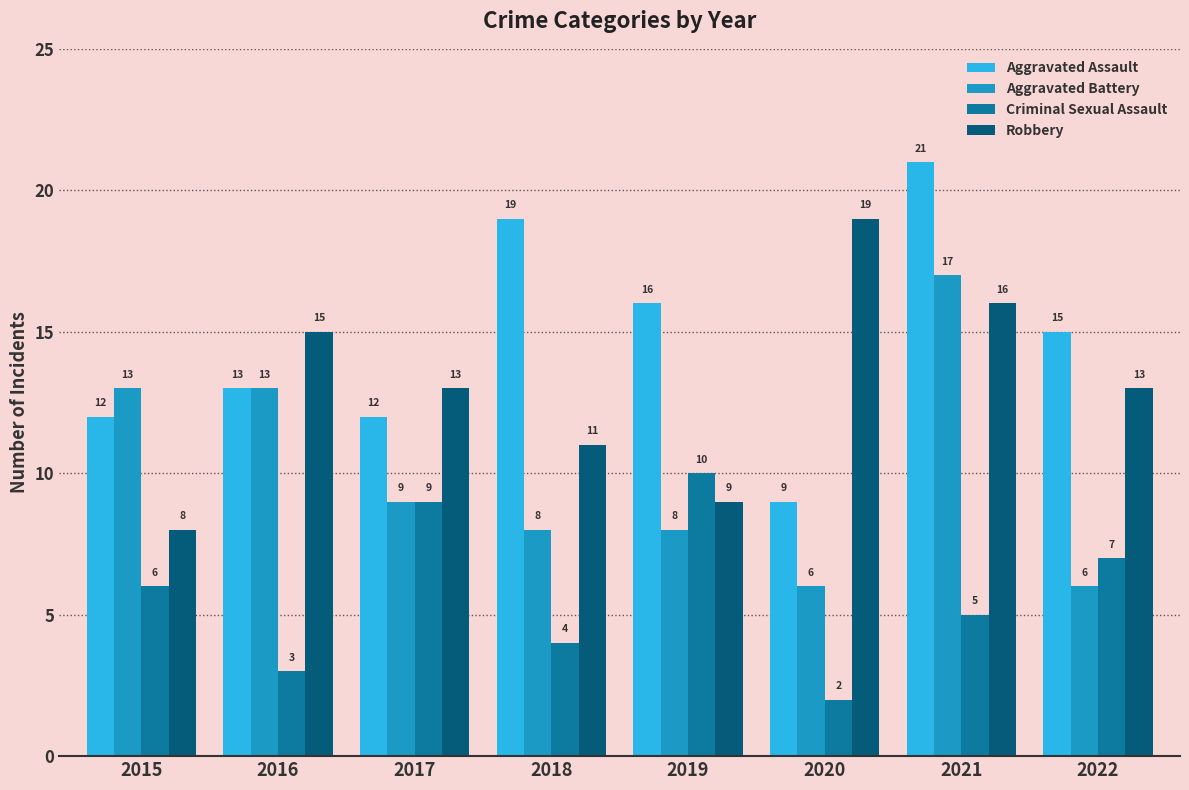

Which series has the largest range (max minus min)?

Aggravated Assault